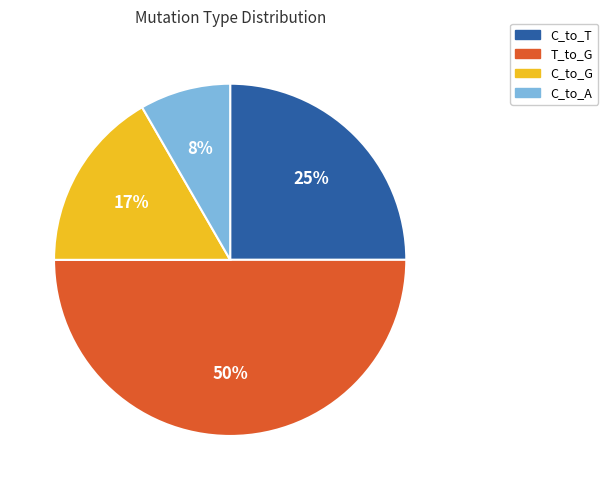

Is C_to_T the majority of the pie?

No